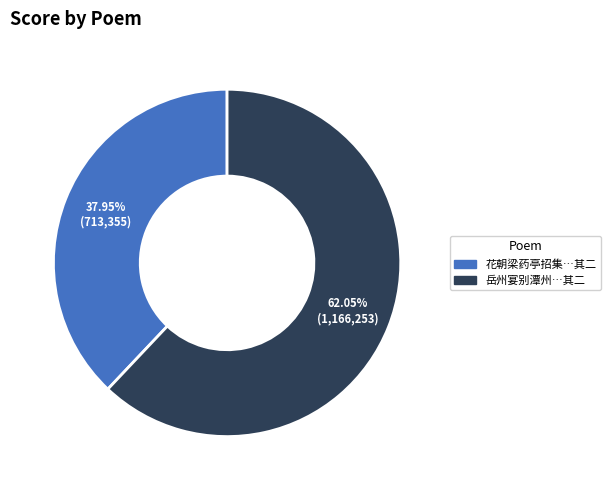

Does any single category account for the majority?

Yes